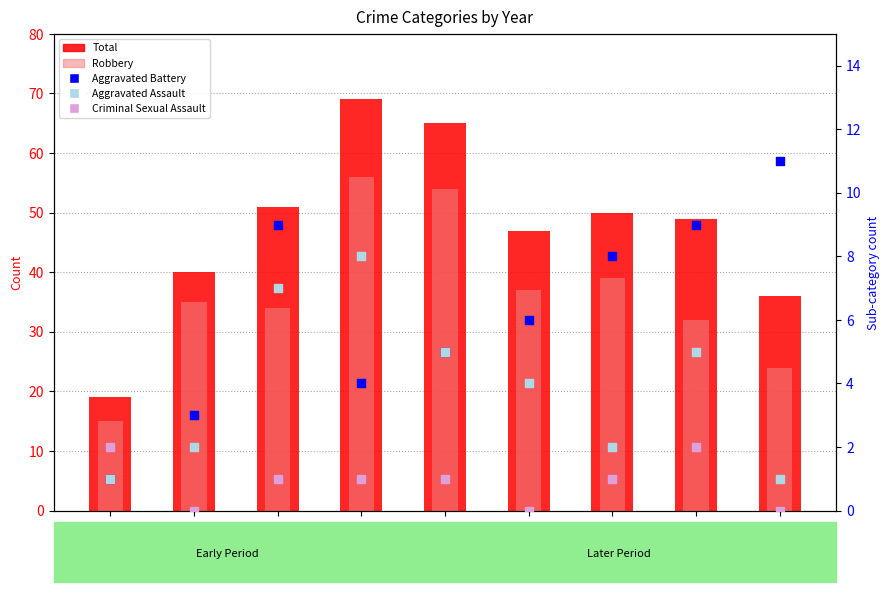

What are all the series names shown in the legend?

Total, Robbery, Aggravated Battery, Aggravated Assault, Criminal Sexual Assault